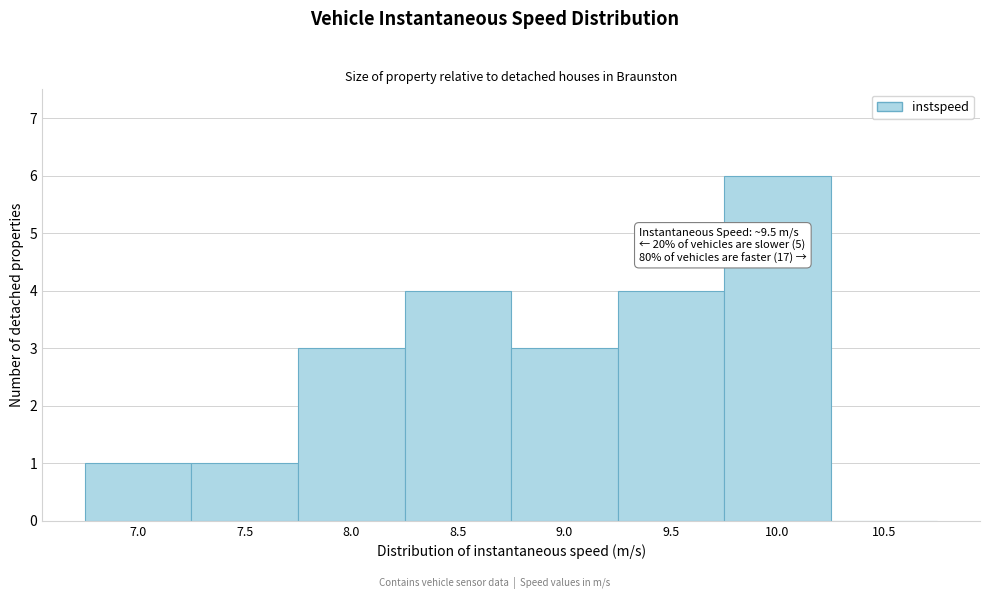

Reading right to left, what are all the values shown in this chart?

10.5=0	10.0=6	9.5=4	9.0=3	8.5=4	8.0=3	7.5=1	7.0=1